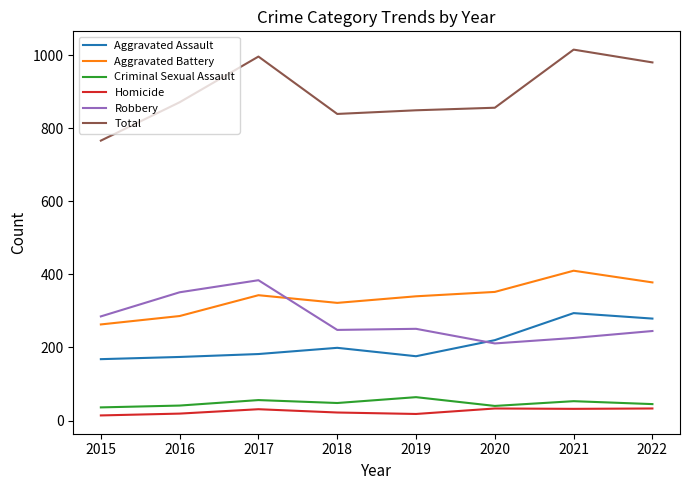

What is the difference between the Aggravated Battery values at 2018 and 2015?

59